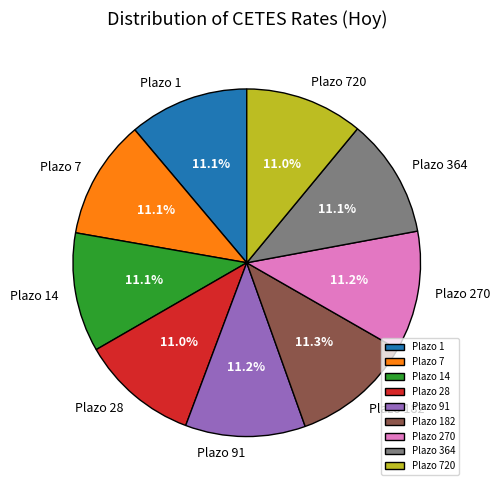

Count the number of slices in the pie.

9